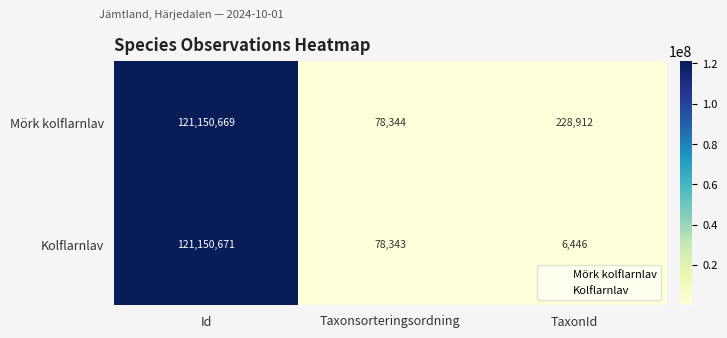

The value of Kolflarnlav at Taxonsorteringsordning is 25046. True or false?

False